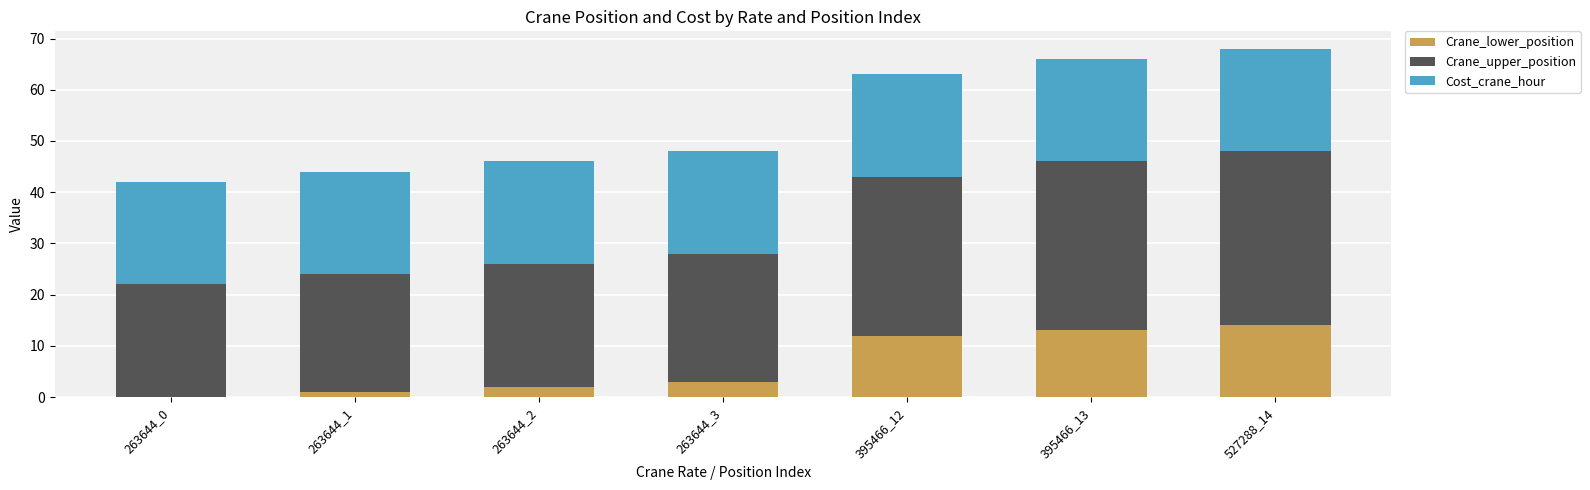

The Crane_lower_position series shows 14 at 527288_14. True or false?

True